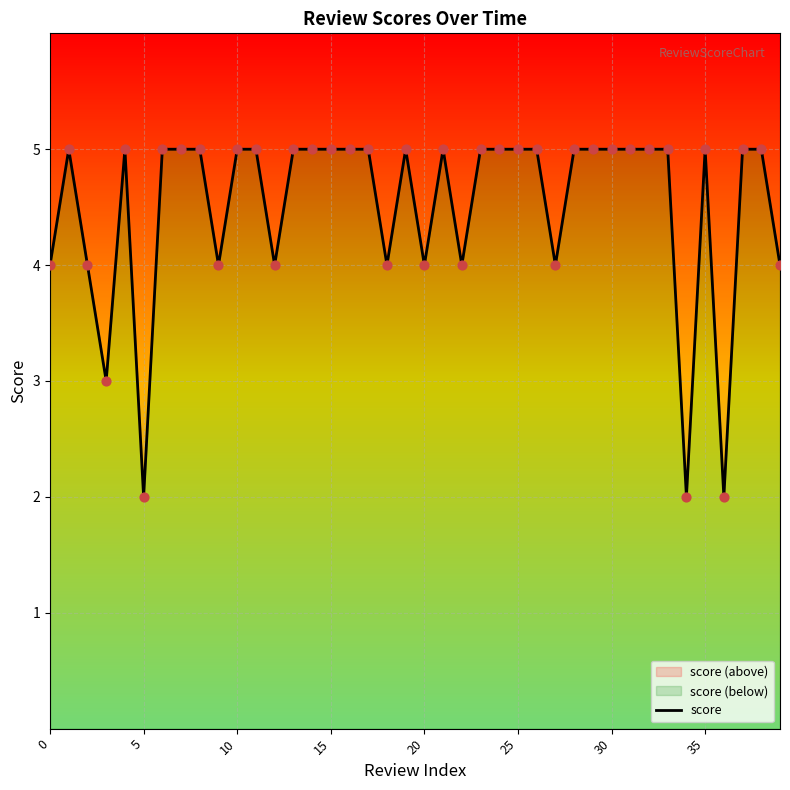

What is the ratio of the value at 35 to the value at 27?

1.2